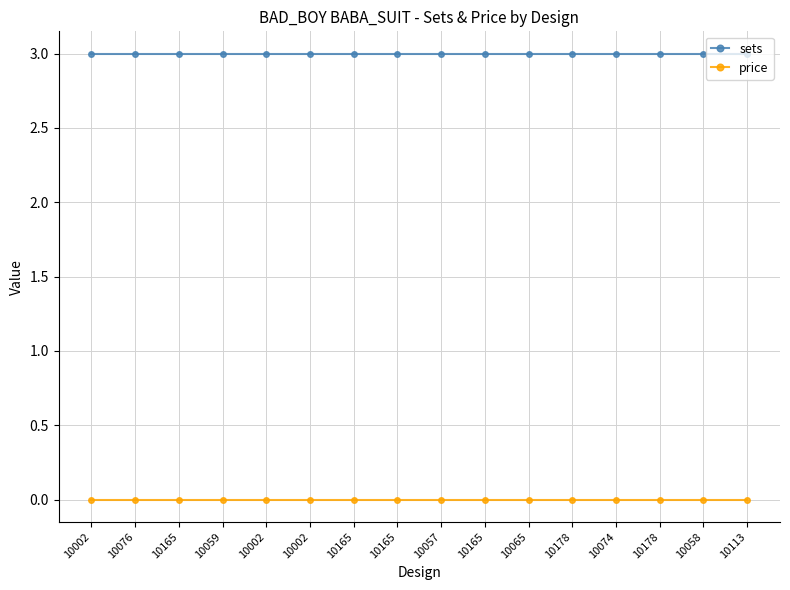

True or false: sets has a value of 3 at 10059.

True